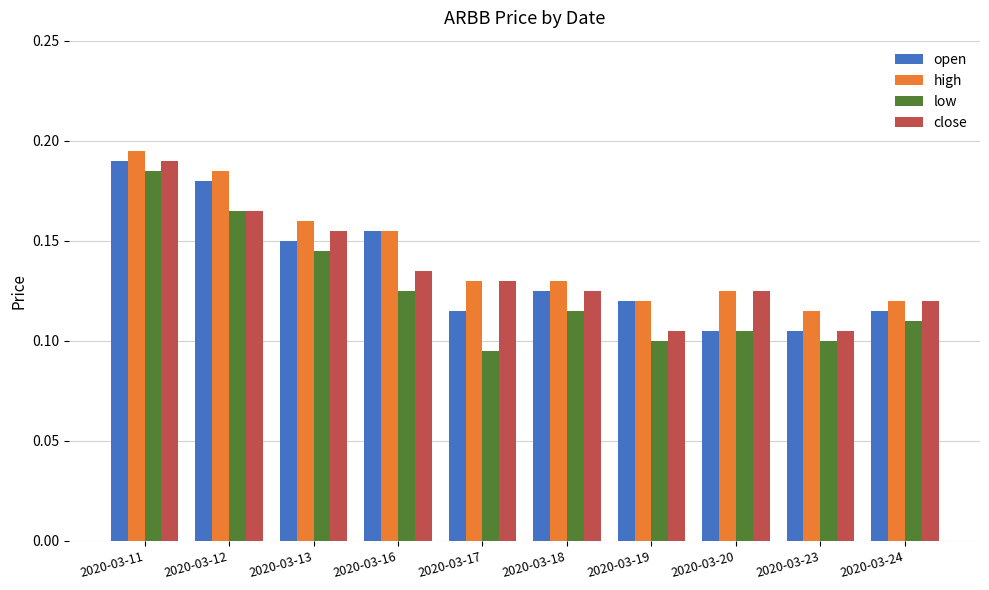

At which category does the chart reach its minimum across all series?

2020-03-17